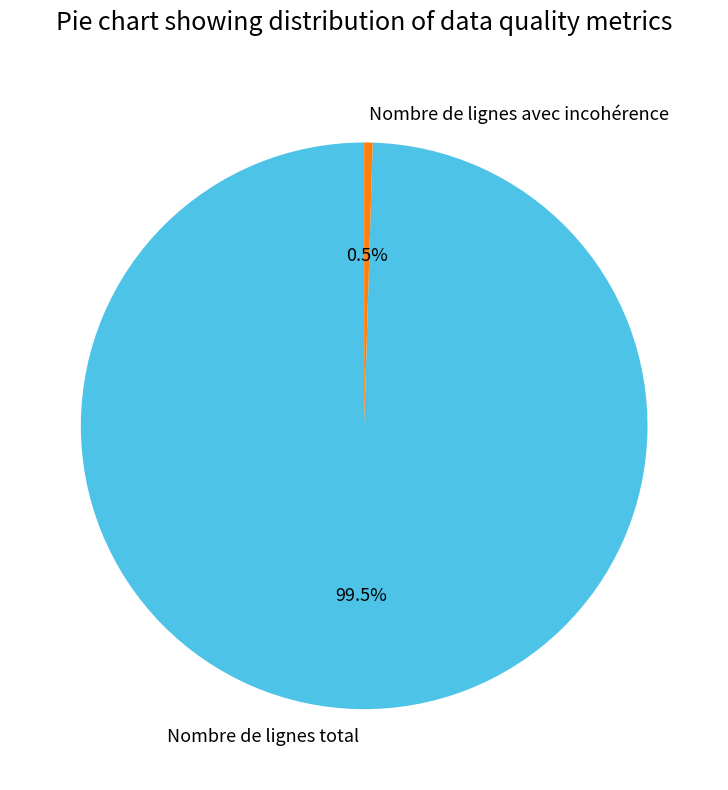

Is there a majority slice in this chart?

Yes